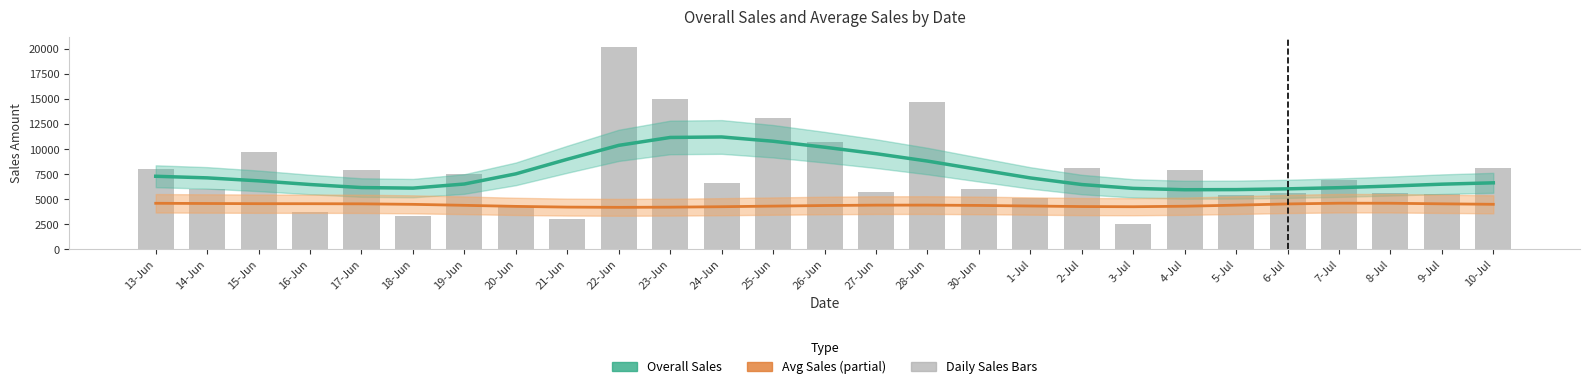

Reading left to right, extract all data points from this chart.

Overall Sales (estimate): 7310.7	7151.2	6853.9	6487.2	6181.8	6125.4	6537.0	7552.2	9010.1	10400.1	11189.6	11239.5	10811.4	10216.8	9569.9	8830.2	7983.9	7144.5	6484.6	6101.6	5965.6	5977.1	6053.7	6169.6	6332.0	6520.1	6655.1
Avg Sales (estimate): 4609.7	4589.2	4571.7	4568.5	4556.9	4504.0	4407.1	4301.4	4228.8	4205.6	4223.0	4267.6	4328.0	4387.3	4425.0	4428.5	4396.2	4339.1	4283.6	4266.7	4315.9	4424.7	4545.8	4618.1	4613.3	4557.8	4508.6
Overall Sales (bars): 8028.0	6050.0	9778.0	3692.0	7985.0	3302.0	7526.0	4199.0	3003.0	20243.0	15014.0	6590.0	13127.0	10726.0	5757.0	14759.0	6055.0	5166.0	8109.0	2526.0	7969.0	5393.0	5663.0	6906.0	5638.0	5562.0	8089.0